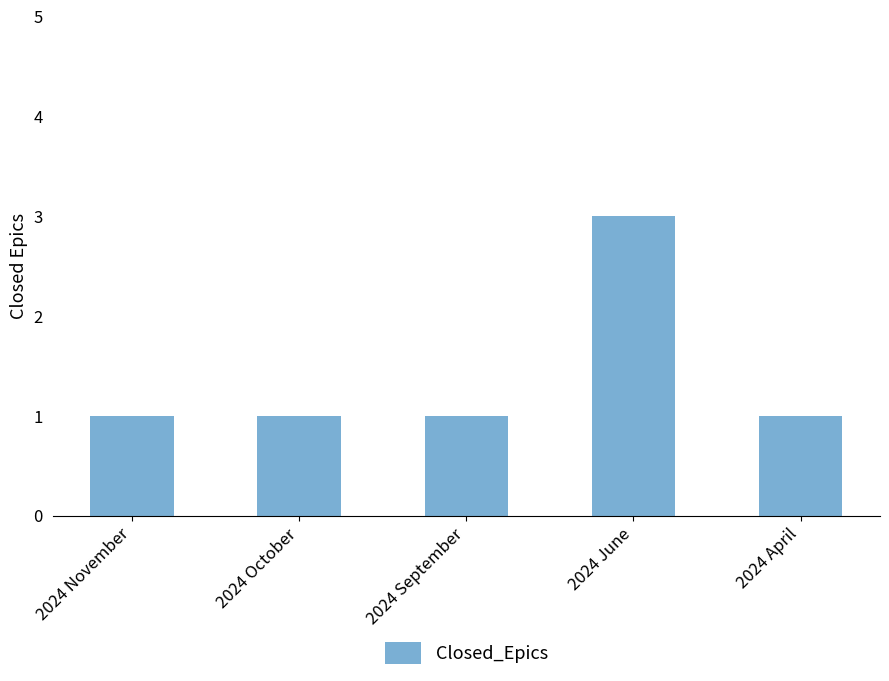

What is the label of the 4th bar from the left?

2024 June